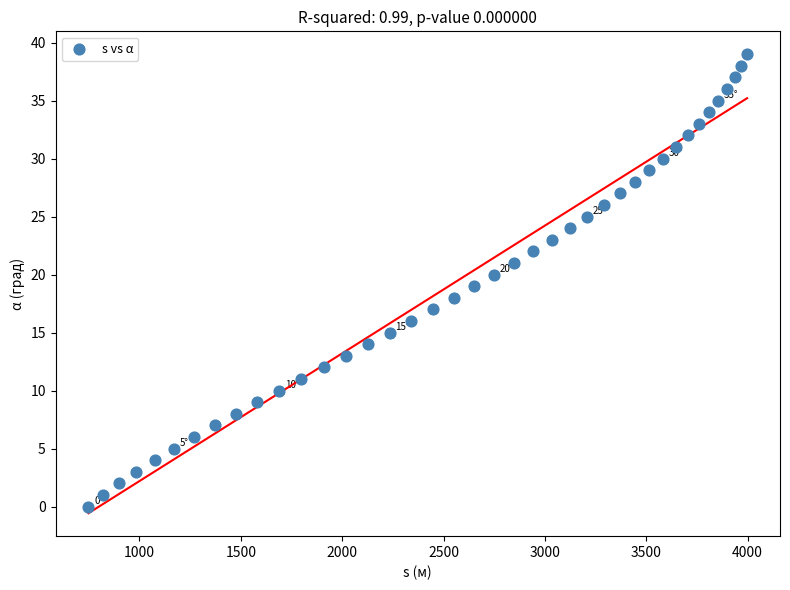

What is the range of Y values (max minus min)?

39